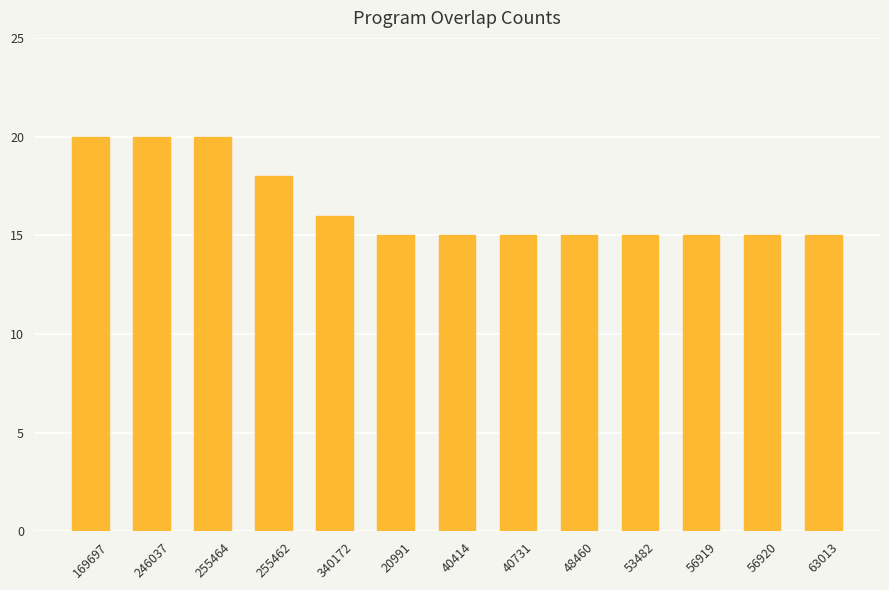

The value at 255462 is 18. True or false?

True